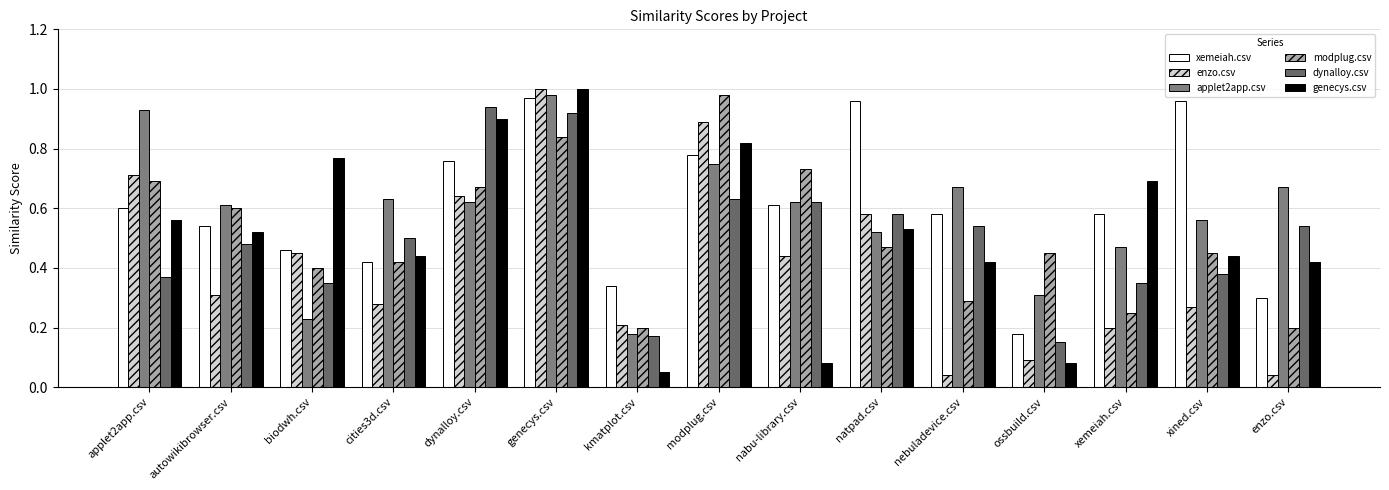

Does the chart contain any negative values?

No